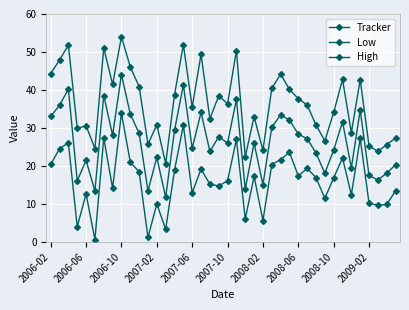

Count the number of data series in this chart.

3